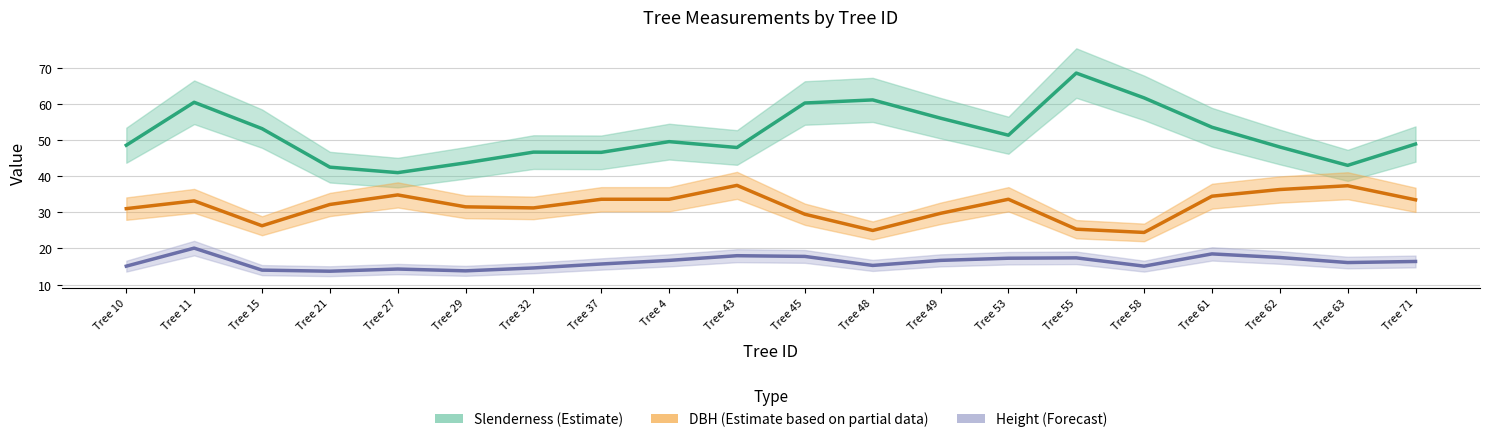

The value of Height (Forecast) at Tree 27 is 8.9. True or false?

False